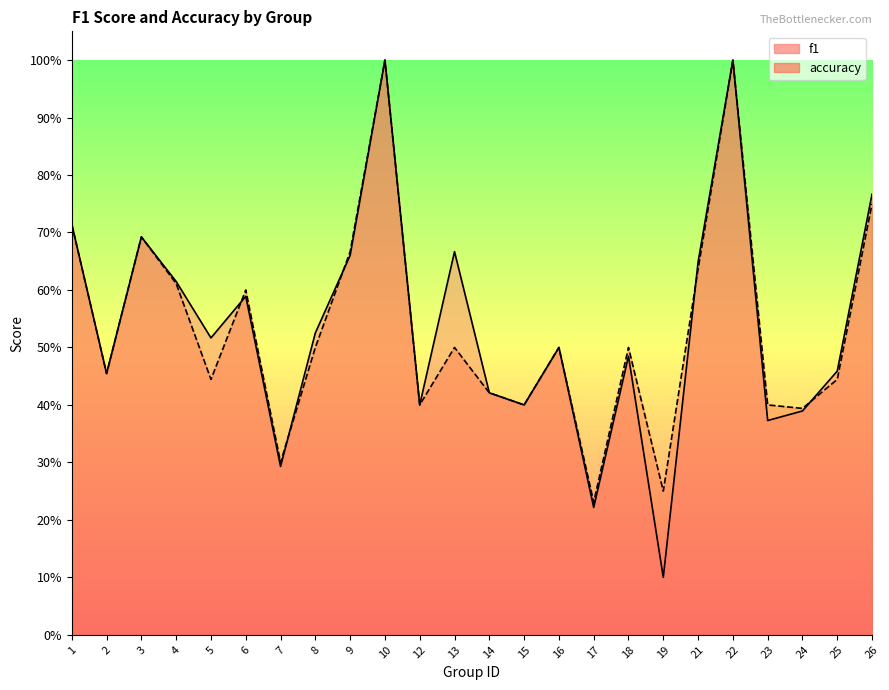

How many lines are shown in the chart?

2